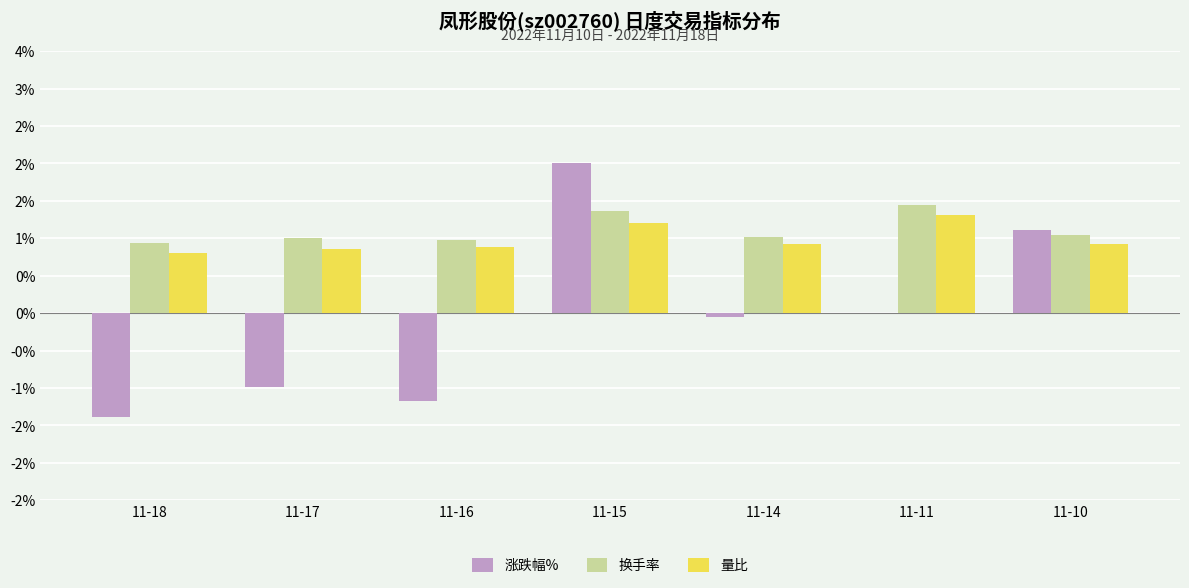

What are all the series names shown in the legend?

涨跌幅%, 换手率, 量比